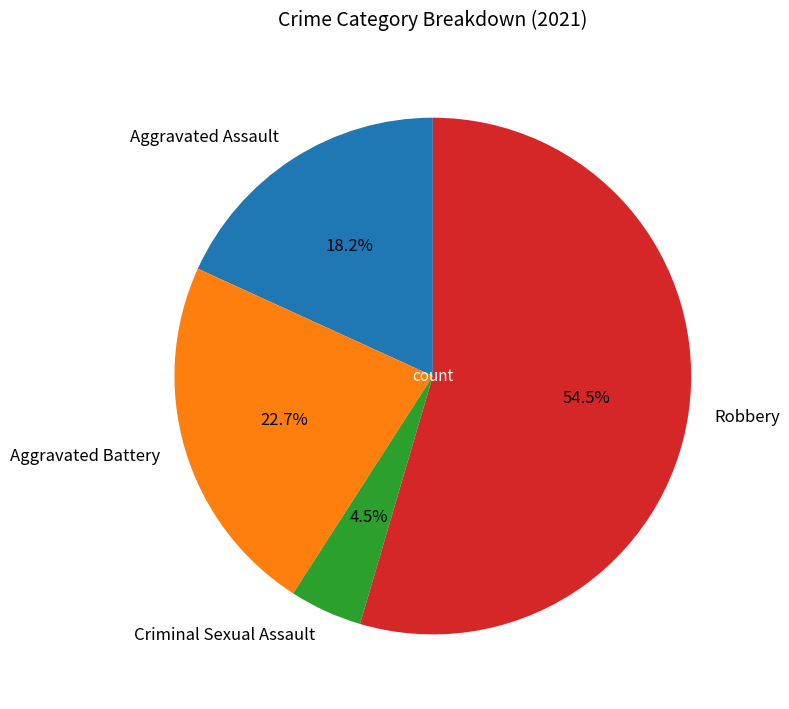

Is it true that Aggravated Assault is 7% of the pie?

False